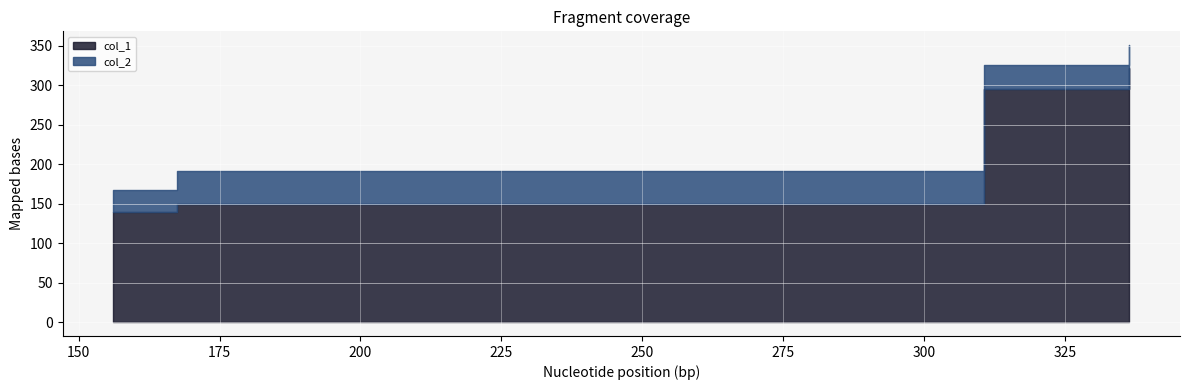

Rank the series by their average value, from highest to lowest.

col_2, col_1